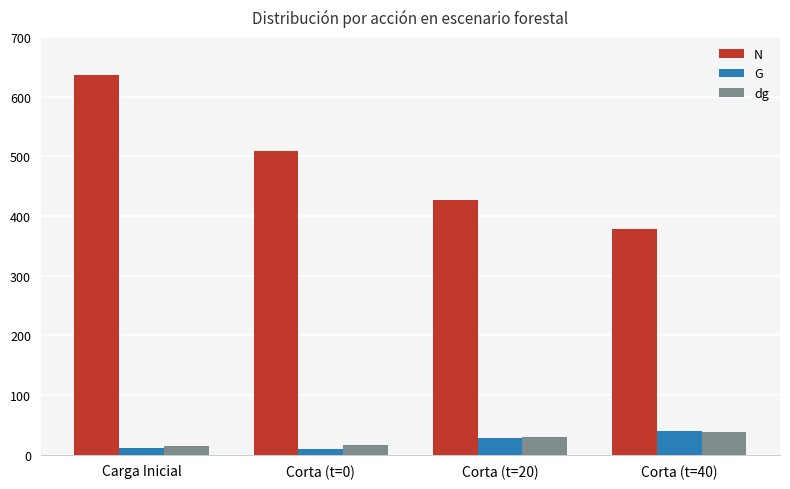

What is the label of the 4th bar from the right?

Carga Inicial